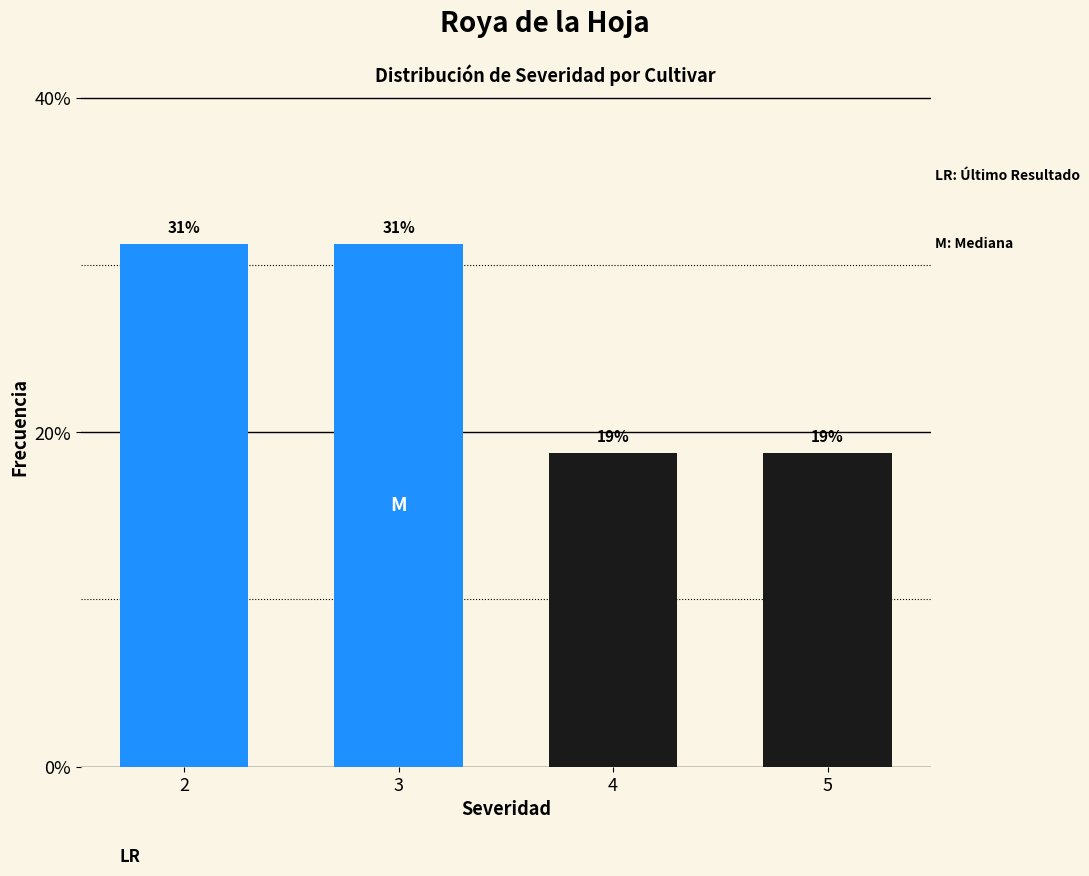

Does the chart contain any negative values?

No